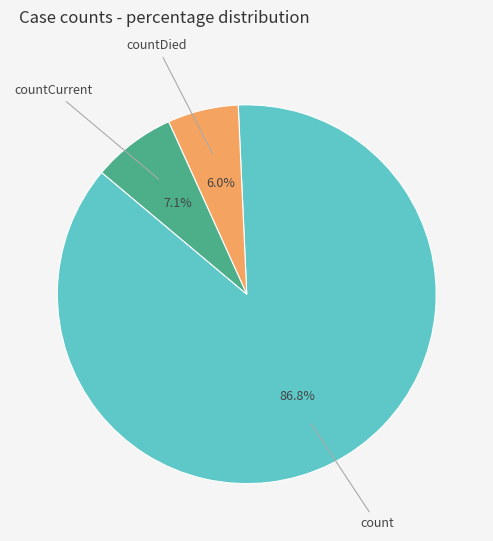

Is there any slice that represents more than half of the pie?

Yes